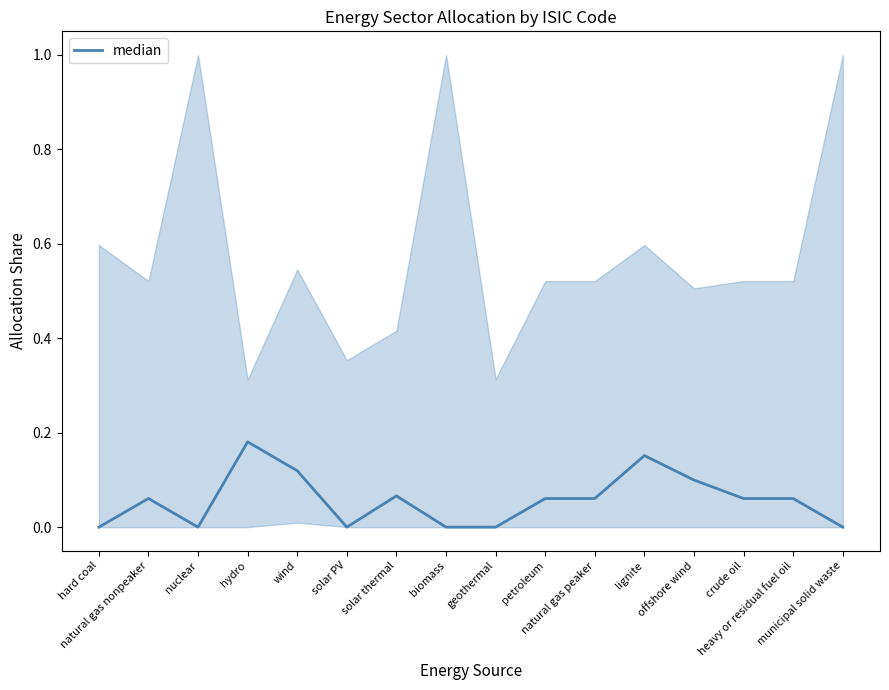

How many values are between 0 and 1?

16